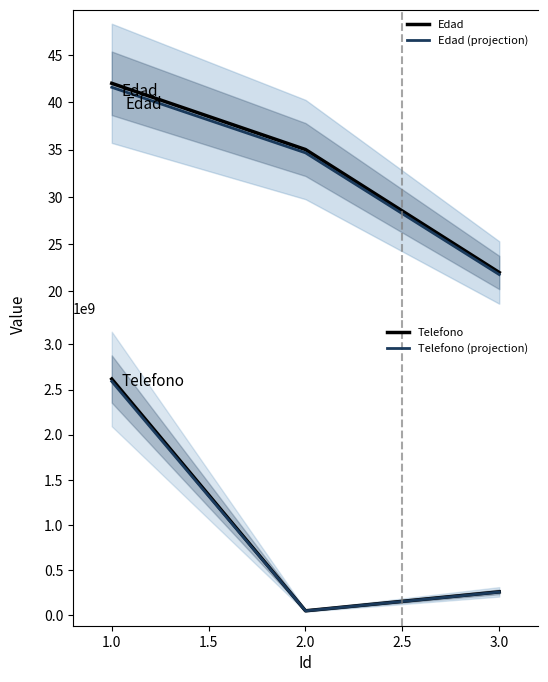

What is the minimum value for Edad?

22.0